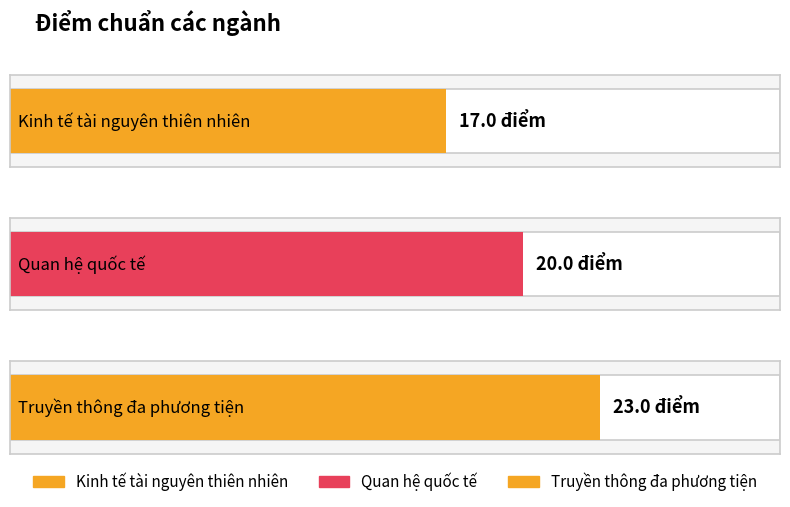

What is the minimum value shown in the chart?

17